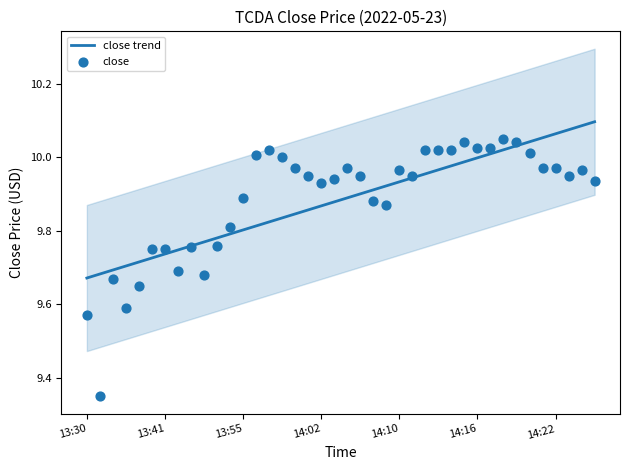

What is the total value across all series at 28?

20.0